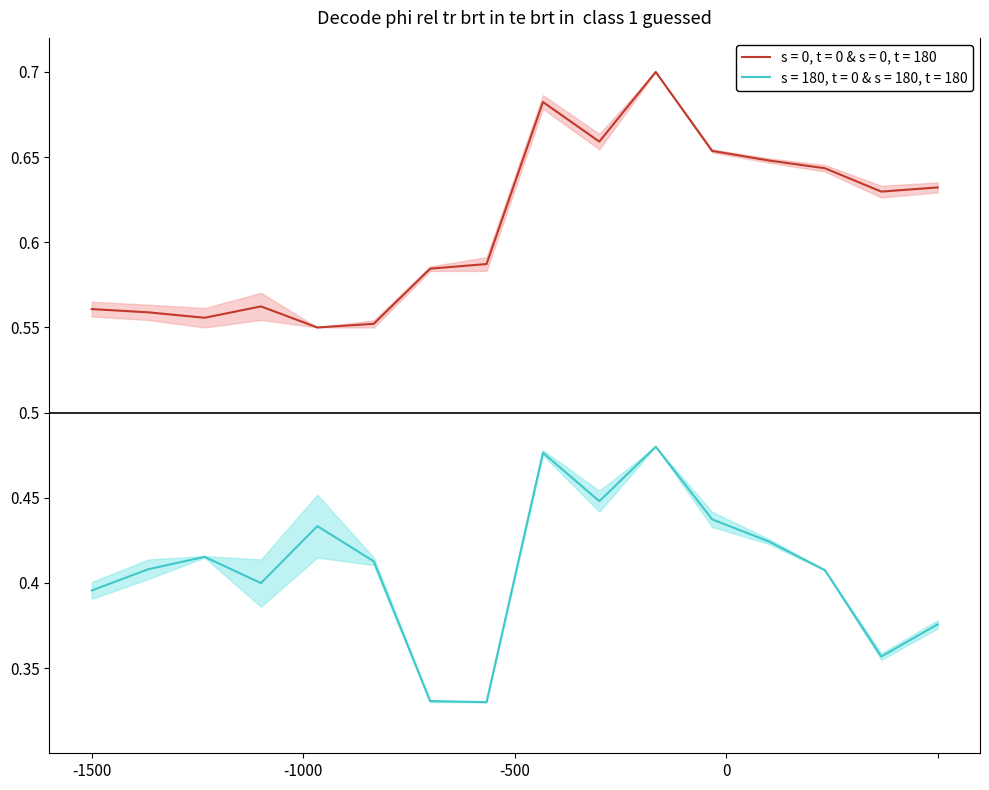

True or false: s = 0, t = 0 & s = 0, t = 180 and s = 180, t = 0 & s = 180, t = 180 cross at least once.

False